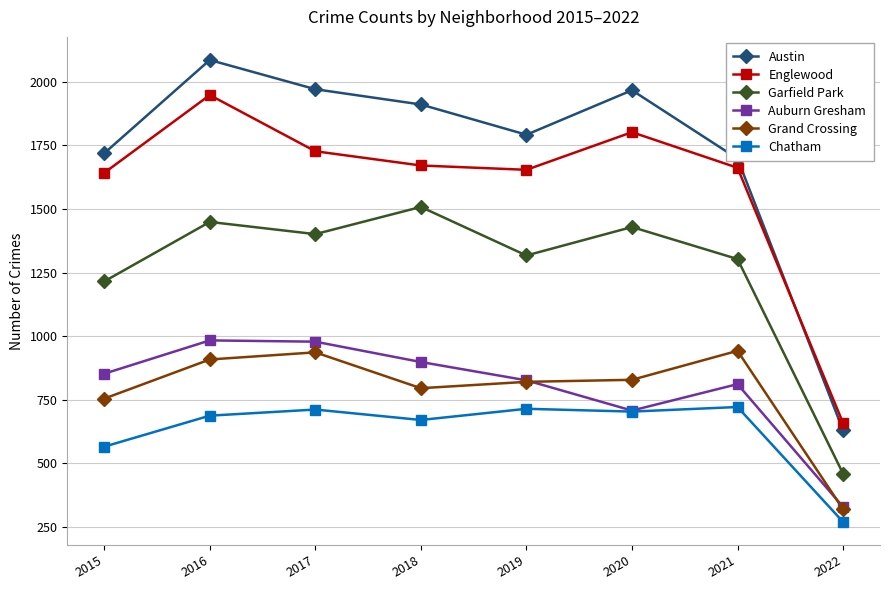

At which category does the chart reach its minimum across all series?

2022